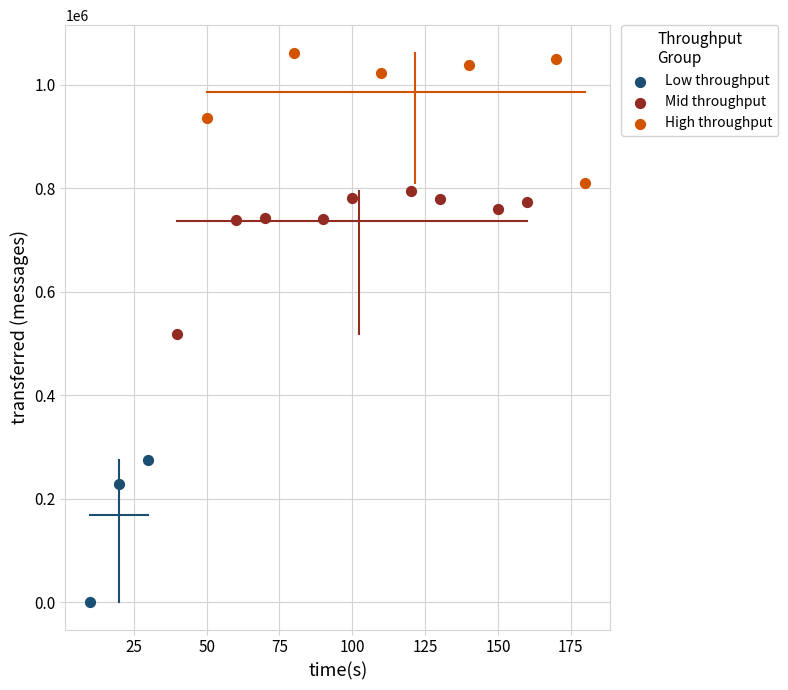

Which series contains the highest Y value?

High throughput